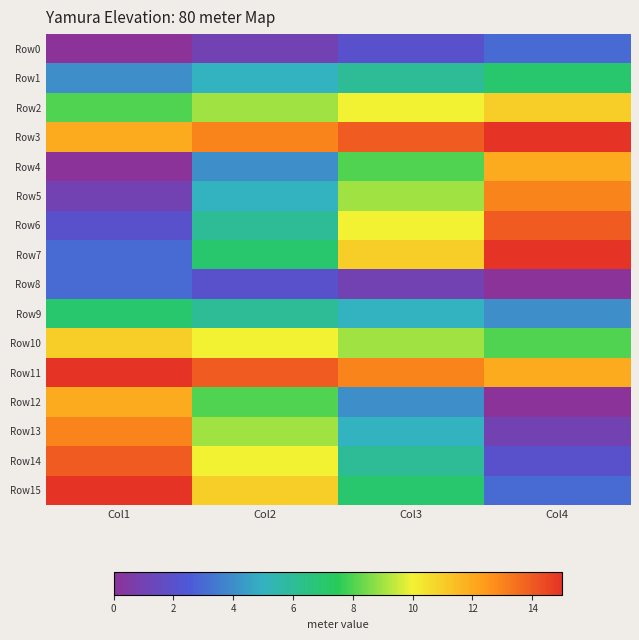

Reading right to left, list all the values displayed in this chart.

Row0: Col4=3	Col3=2	Col2=1	Col1=0
Row1: Col4=7	Col3=6	Col2=5	Col1=4
Row2: Col4=11	Col3=10	Col2=9	Col1=8
Row3: Col4=15	Col3=14	Col2=13	Col1=12
Row4: Col4=12	Col3=8	Col2=4	Col1=0
Row5: Col4=13	Col3=9	Col2=5	Col1=1
Row6: Col4=14	Col3=10	Col2=6	Col1=2
Row7: Col4=15	Col3=11	Col2=7	Col1=3
Row8: Col4=0	Col3=1	Col2=2	Col1=3
Row9: Col4=4	Col3=5	Col2=6	Col1=7
Row10: Col4=8	Col3=9	Col2=10	Col1=11
Row11: Col4=12	Col3=13	Col2=14	Col1=15
Row12: Col4=0	Col3=4	Col2=8	Col1=12
Row13: Col4=1	Col3=5	Col2=9	Col1=13
Row14: Col4=2	Col3=6	Col2=10	Col1=14
Row15: Col4=3	Col3=7	Col2=11	Col1=15